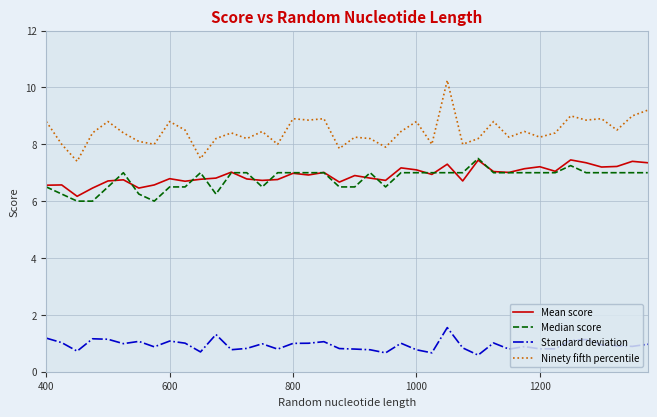

What is the lowest value of the Ninety fifth percentile series?

7.4